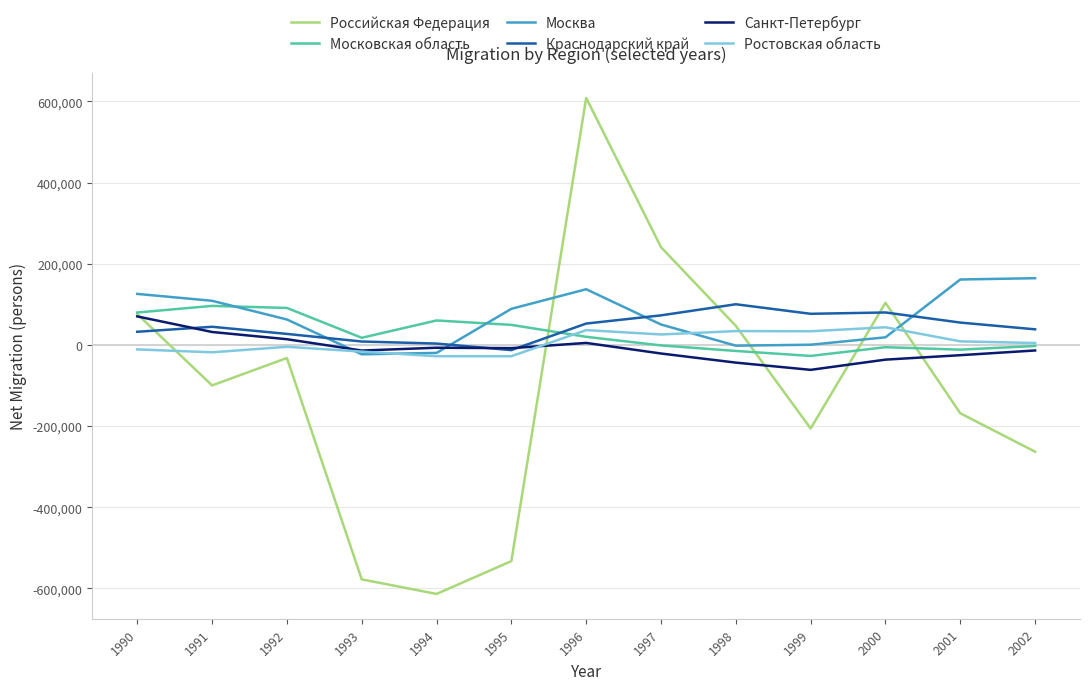

Does the chart have visible grid lines?

Yes